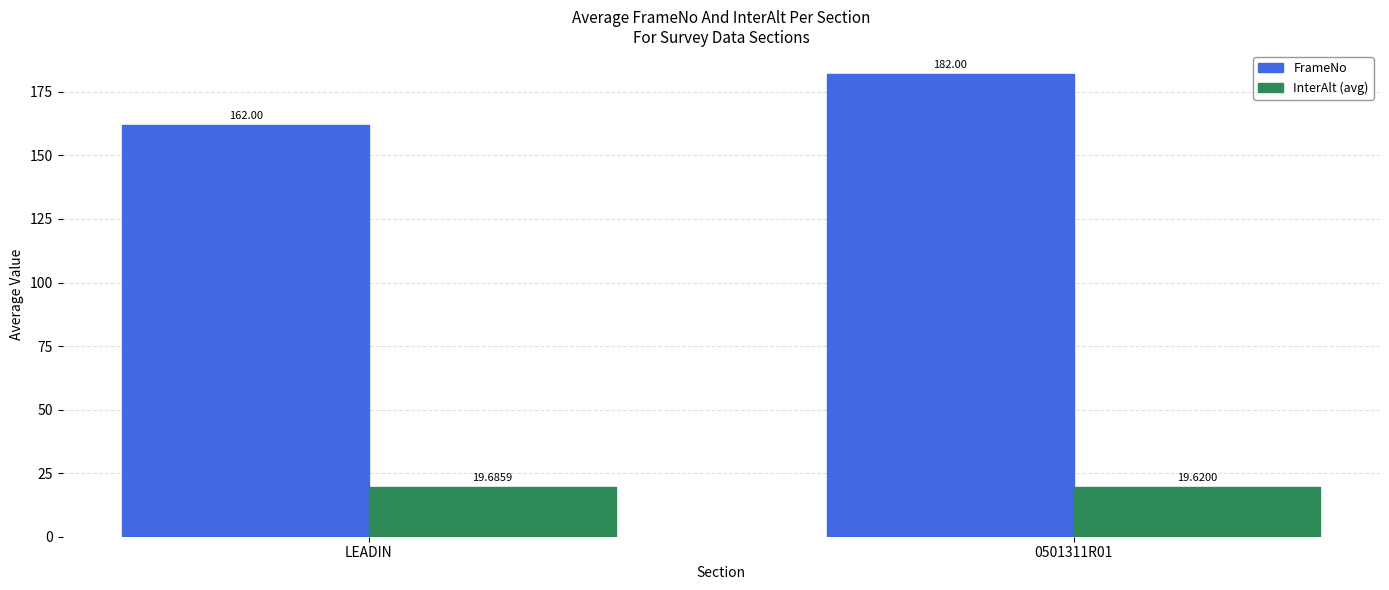

The FrameNo series shows 110.6 at LEADIN. True or false?

False